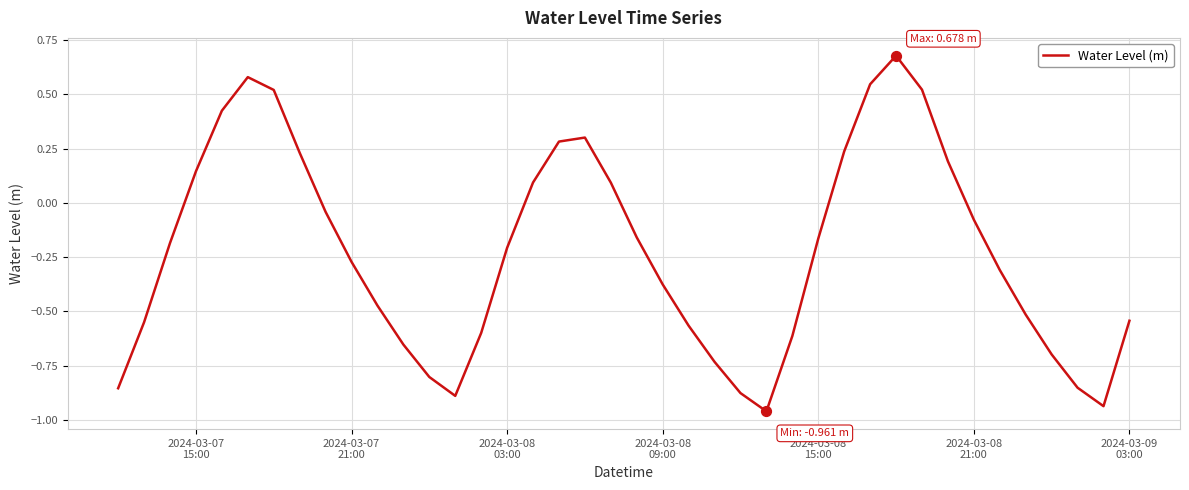

What is the difference between the maximum and minimum values?

1.6